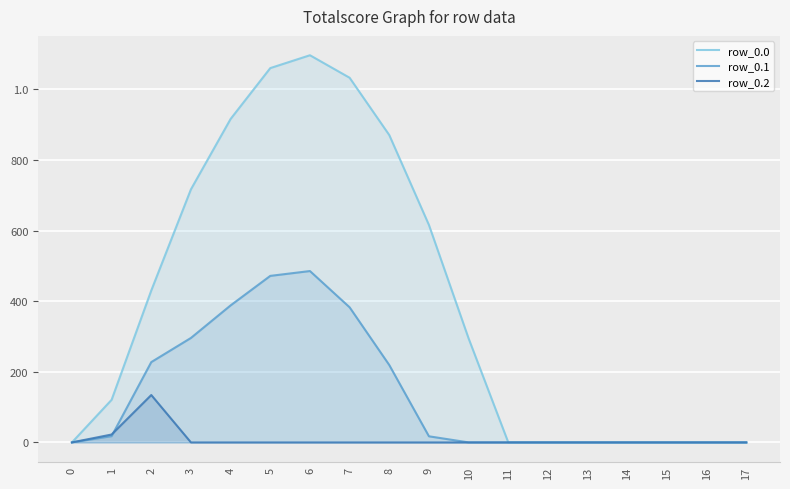

List the series in order of their overall mean, highest first.

row_0.0, row_0.1, row_0.2